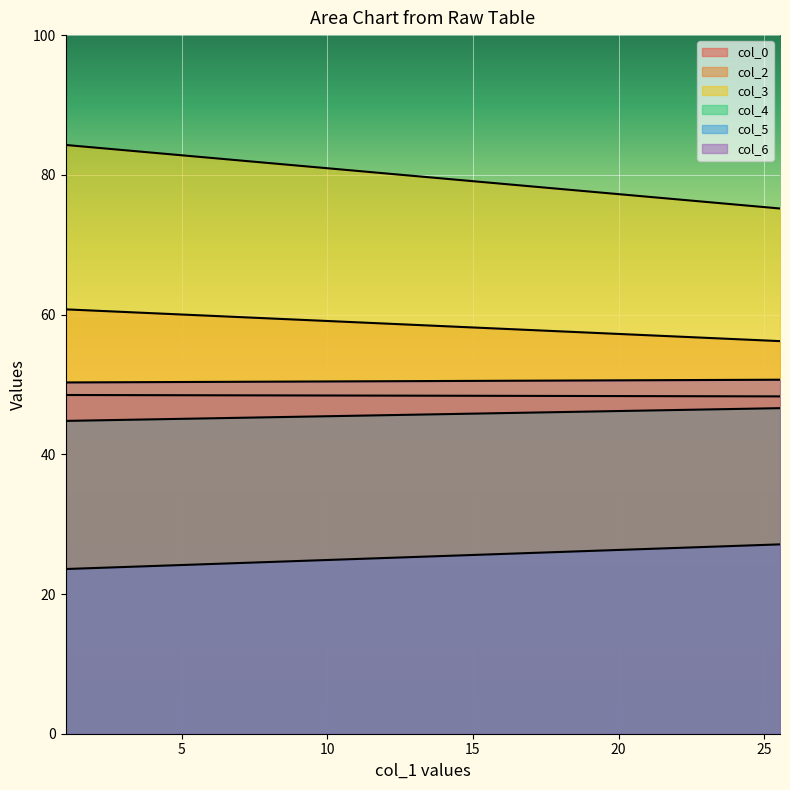

What is the value of the col_6 point at the 1st from the left?

50.3